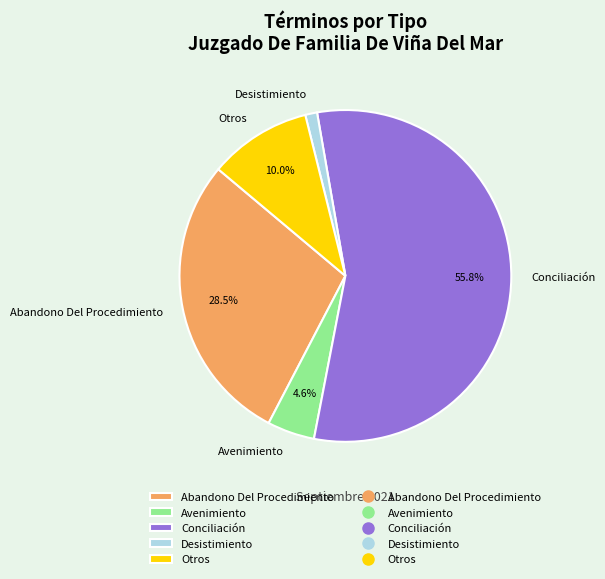

How many slices are in this pie chart?

5